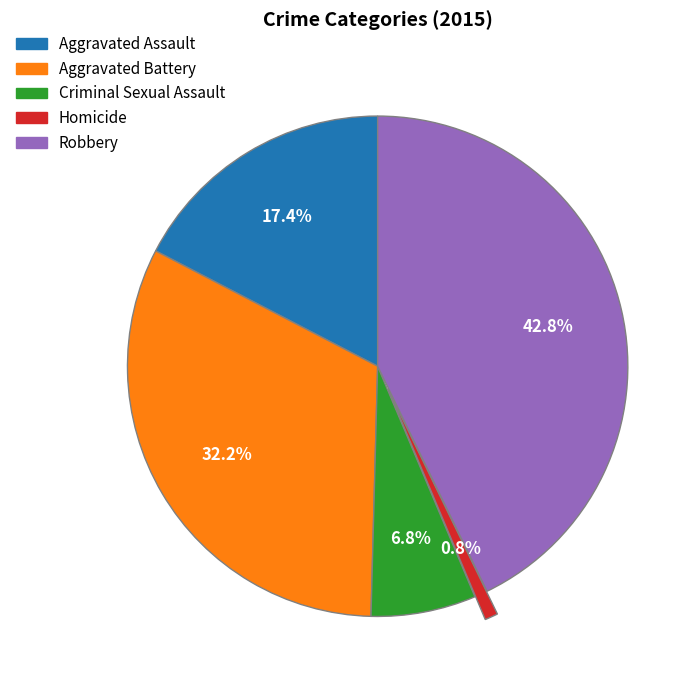

Is there any slice that represents more than half of the pie?

No